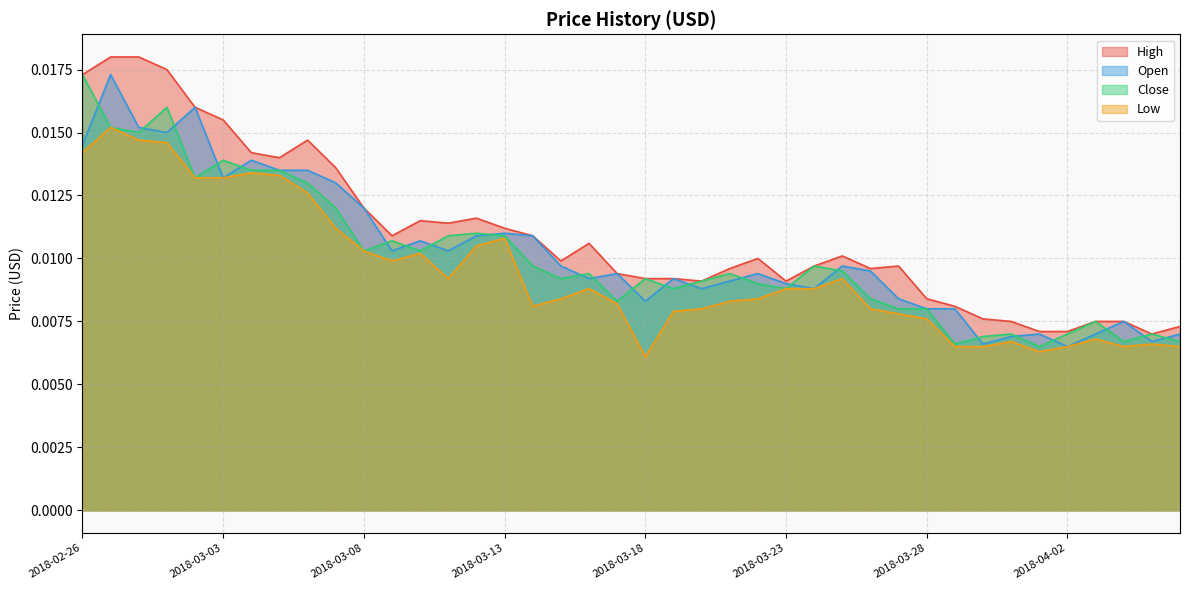

The value of Low at 2018-04-06 is 0.0. True or false?

False